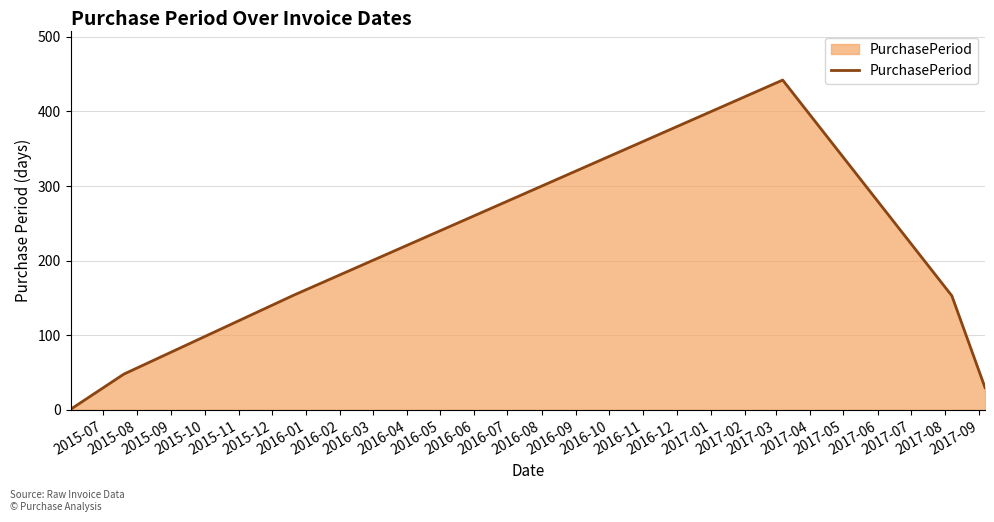

What is the maximum value shown in the chart?

442